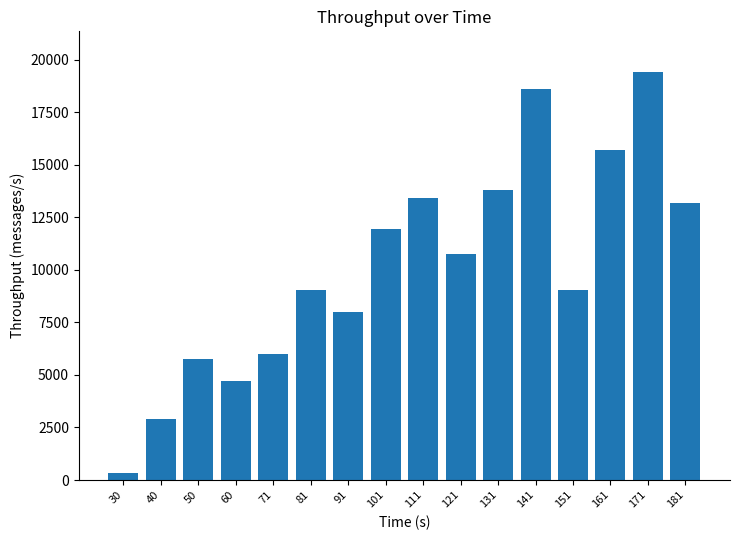

Is it true that the value at 71 is 5978?

True